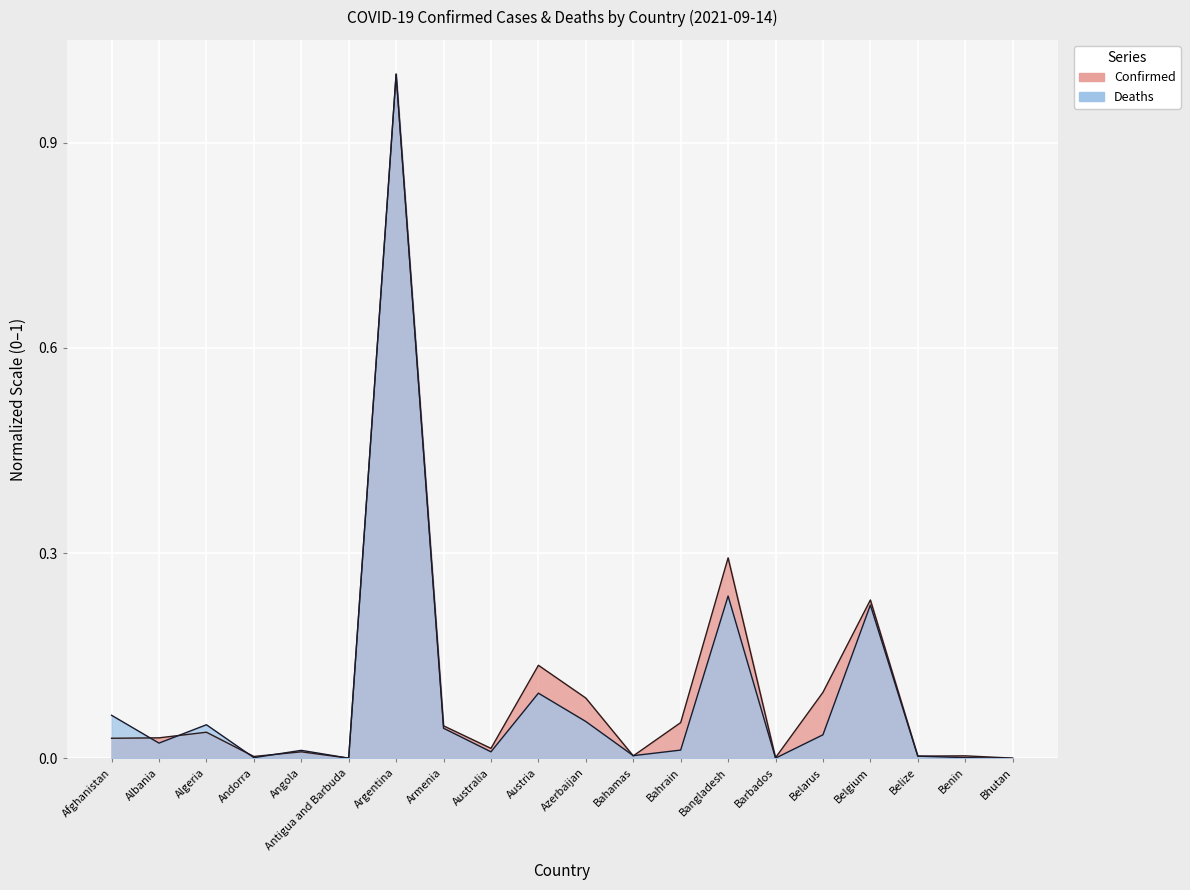

What is the average value of the Confirmed series?

0.1